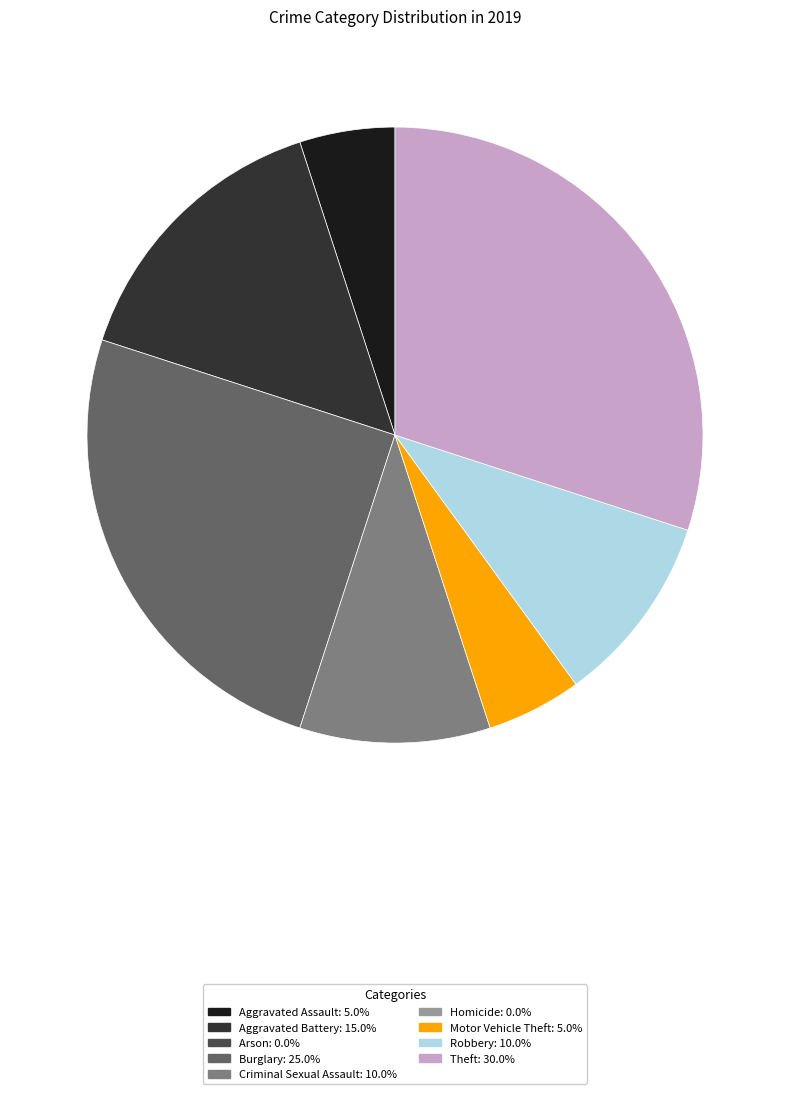

Is there any slice that represents more than half of the pie?

No